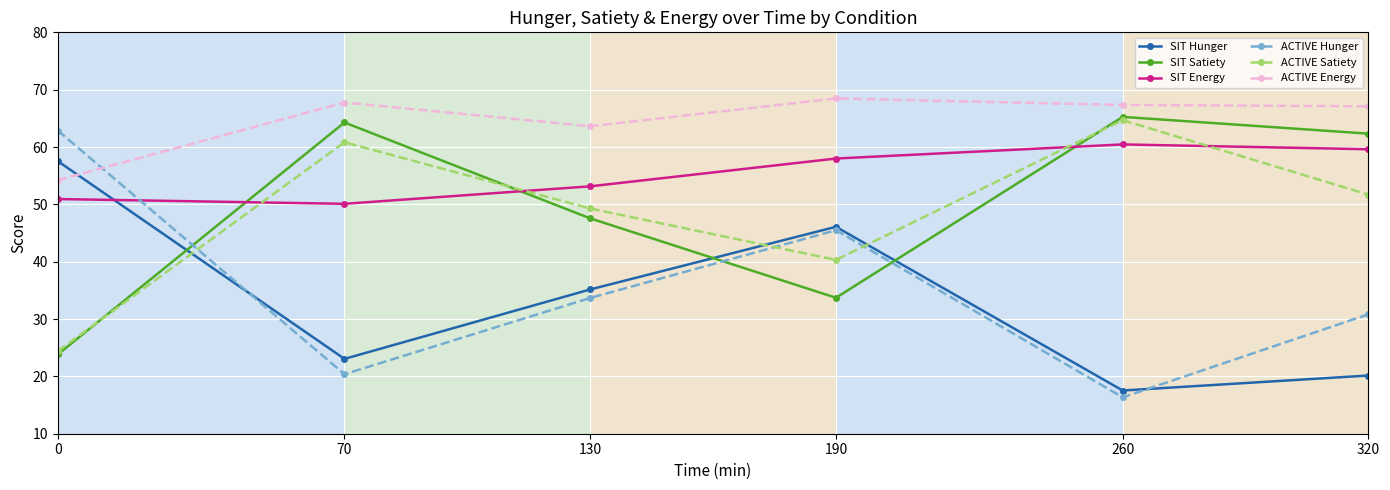

How many lines are shown in the chart?

6